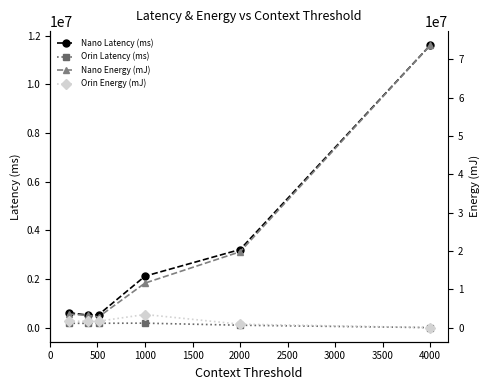

What is the value of the Nano Latency (ms) point at the 6th from the left?

11610813